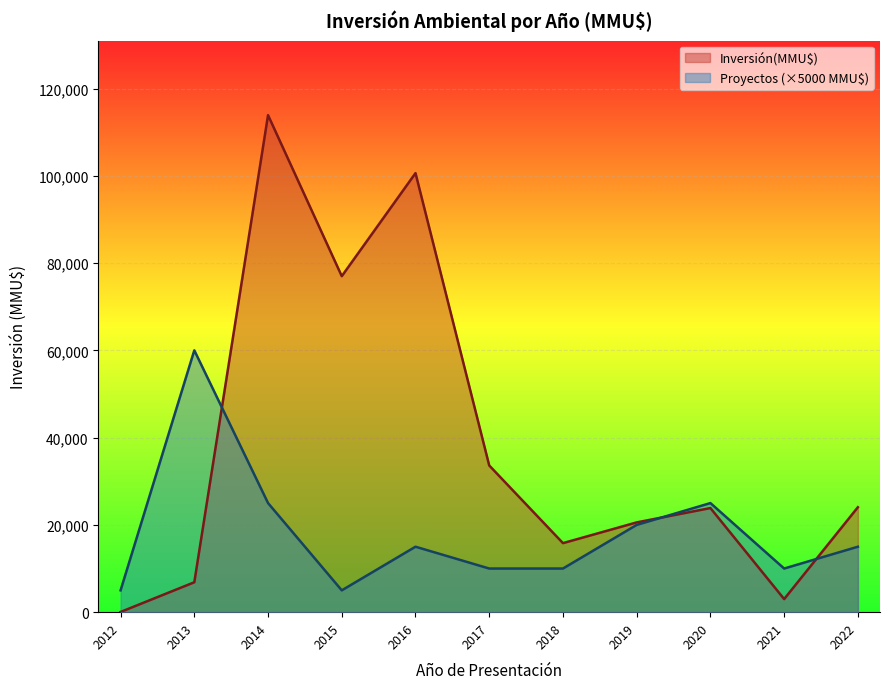

At which category does the chart reach its peak across all series?

2014